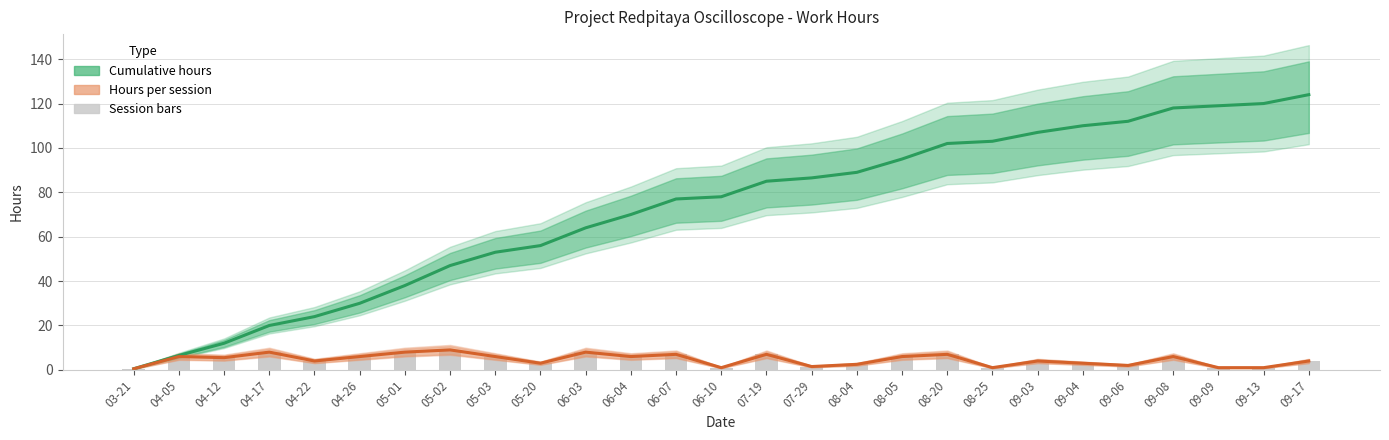

What is the difference between the Session bars values at 06-03 and 09-04?

5.0